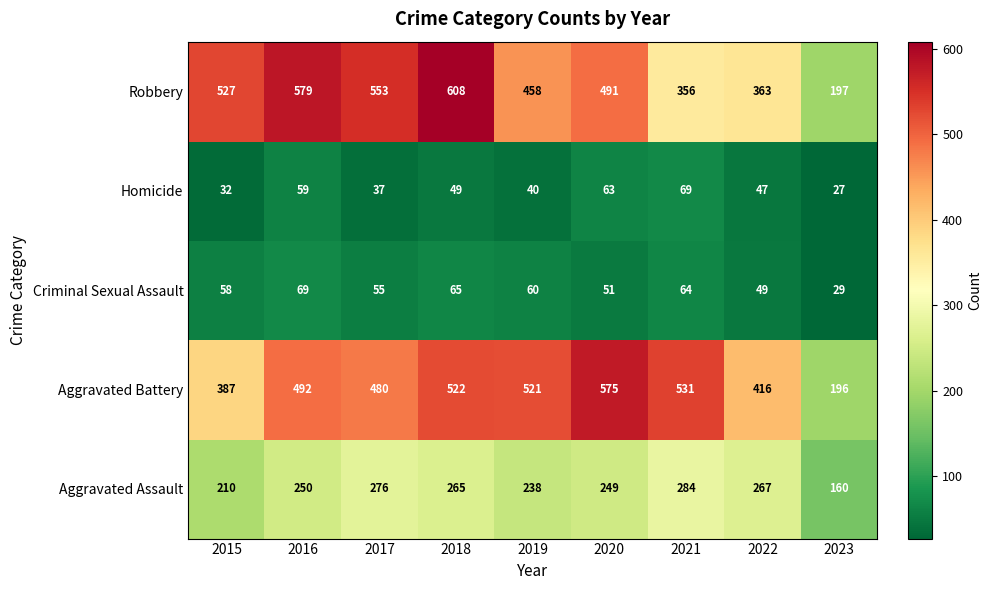

What is the smallest value displayed?

27